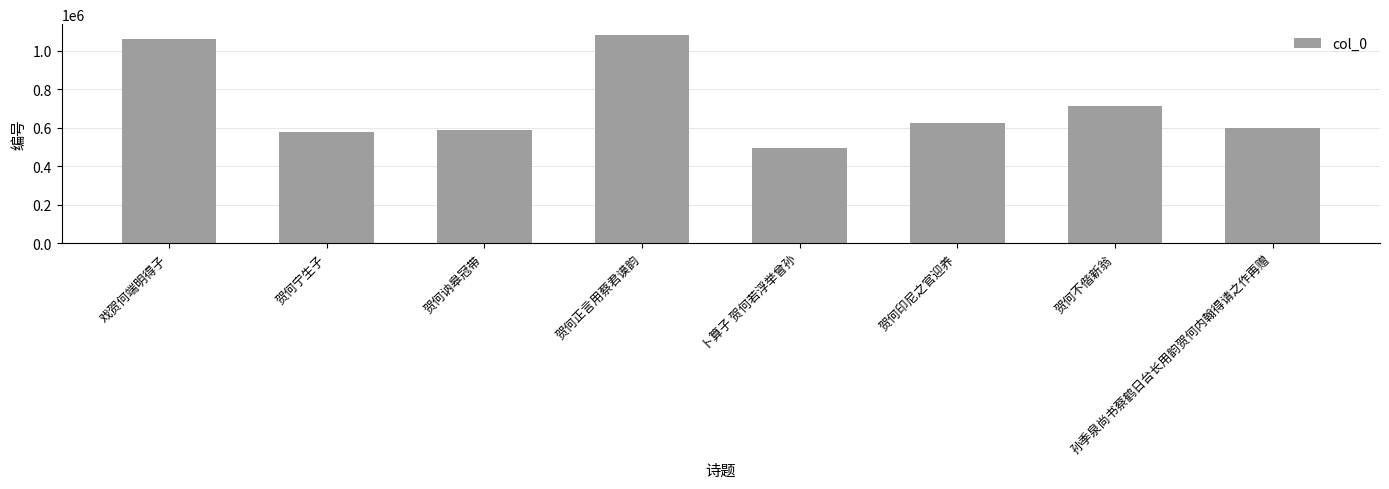

Does the chart contain any negative values?

No